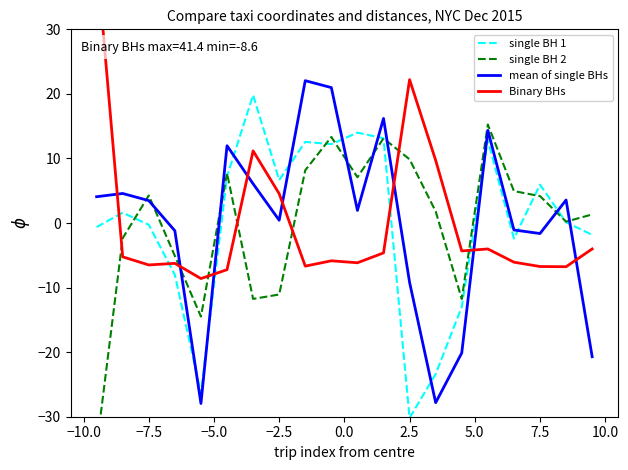

The mean of single BHs series shows 3.2 at 2.5. True or false?

False